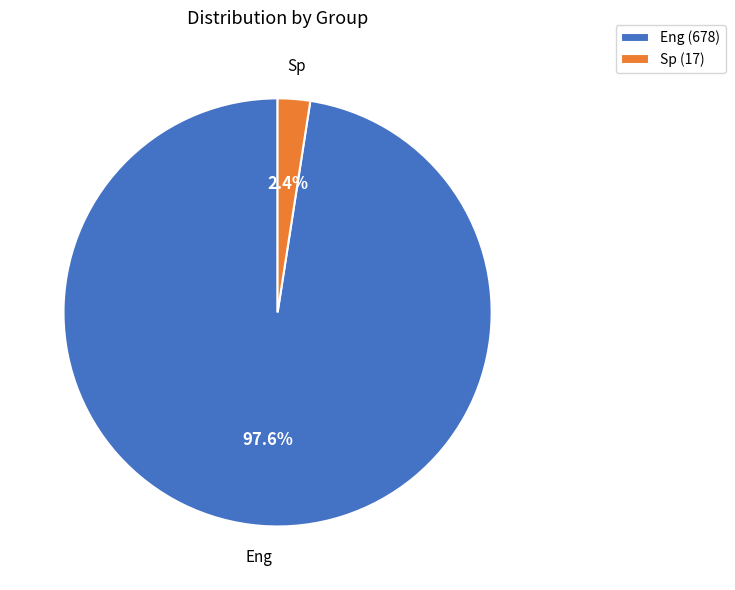

Rank the categories by value from lowest to highest.

Sp, Eng